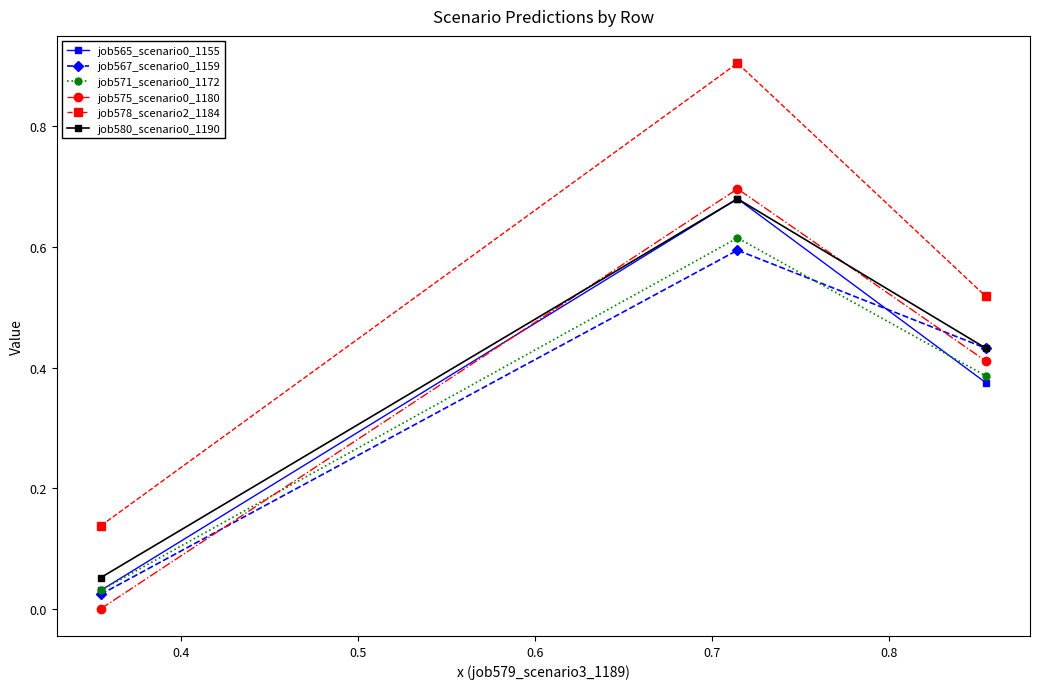

Which series has the widest spread of values?

job578_scenario2_1184